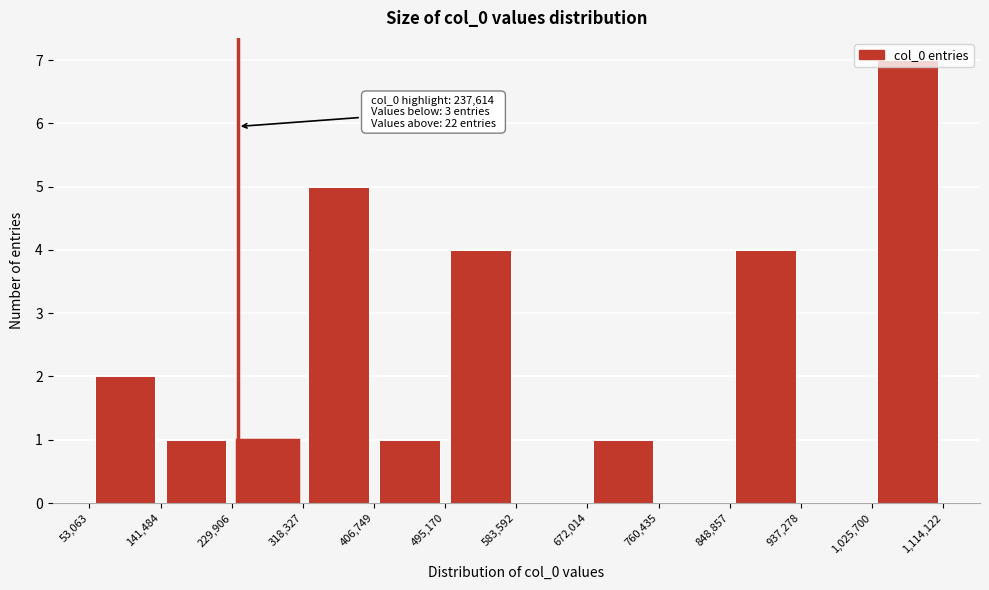

Over which range of the x-axis is the bar tallest?

1,025,700 to 1,114,122